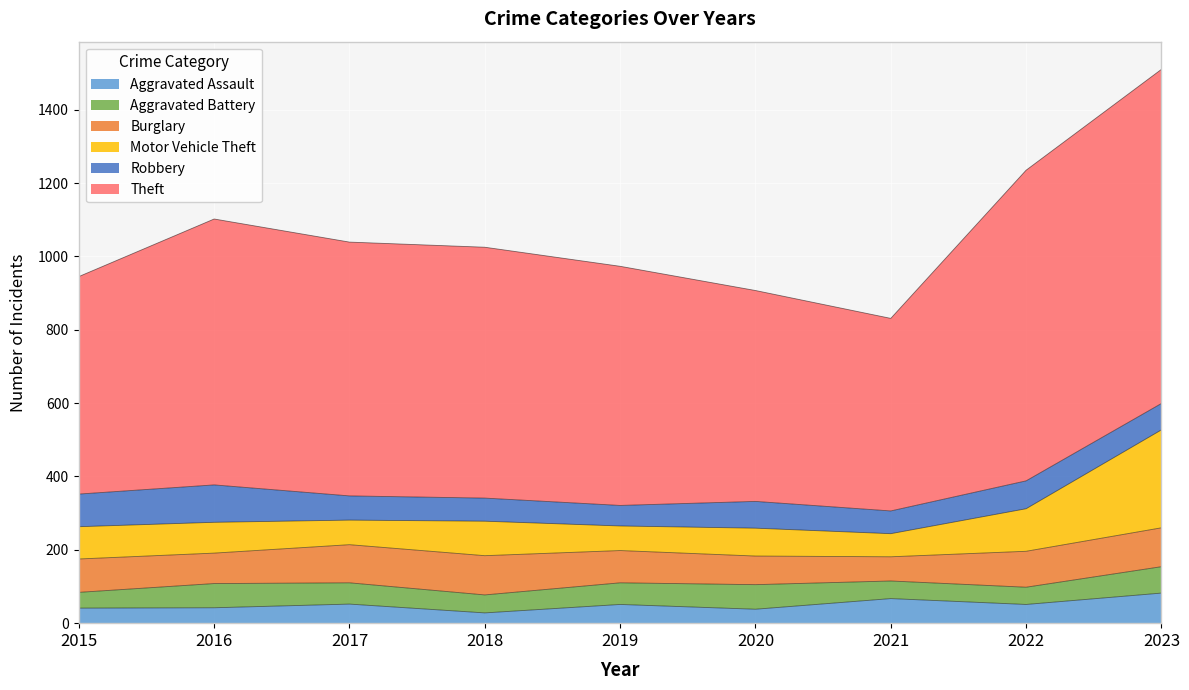

What is the difference between the second highest and second lowest values in the Motor Vehicle Theft series?

49